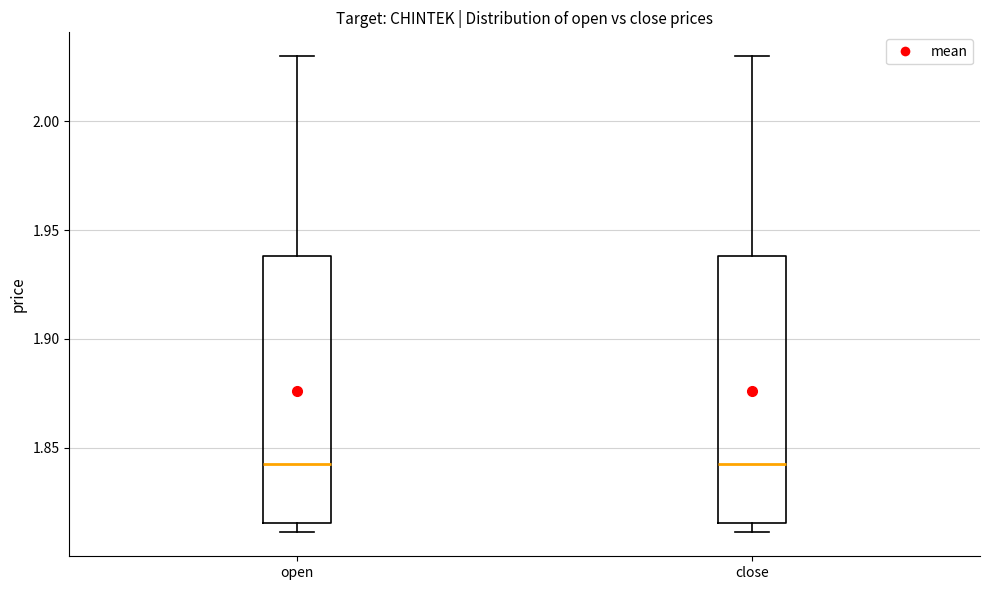

Reading left to right, transcribe this box plot: for each box, give where its median line is, the range the box spans, and where its two whiskers end, as read against the y-axis. The values are not printed on the chart, so give them approximately, as read against the axis.

open: median 1.845, box 1.815 to 1.940, whiskers 1.810 to 2.030
close: median 1.845, box 1.815 to 1.940, whiskers 1.810 to 2.030